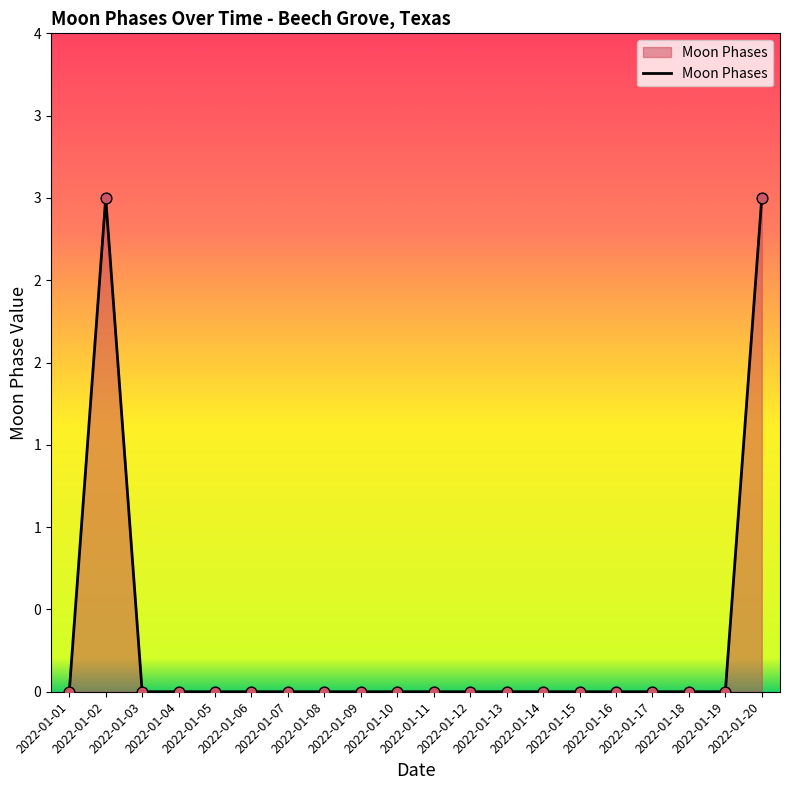

What is the change in value from 2022-01-02 to 2022-01-07?

-3